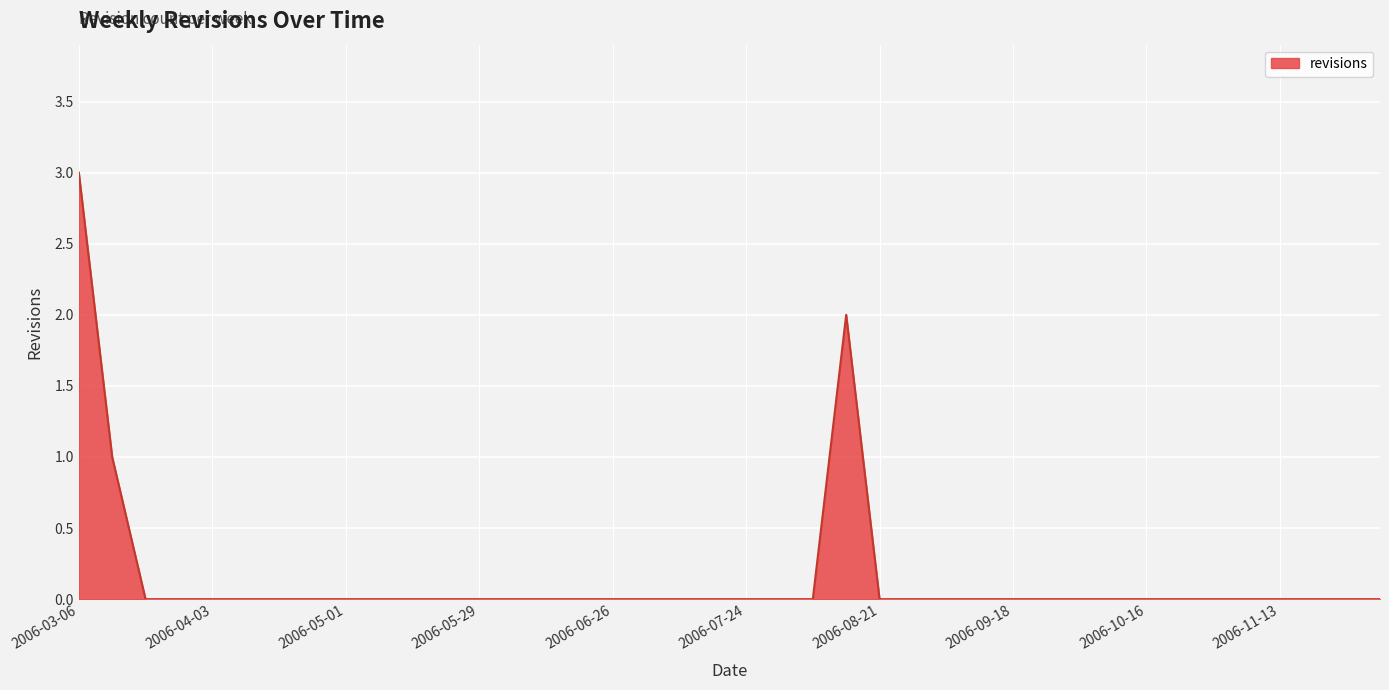

What is the maximum value shown in the chart?

3